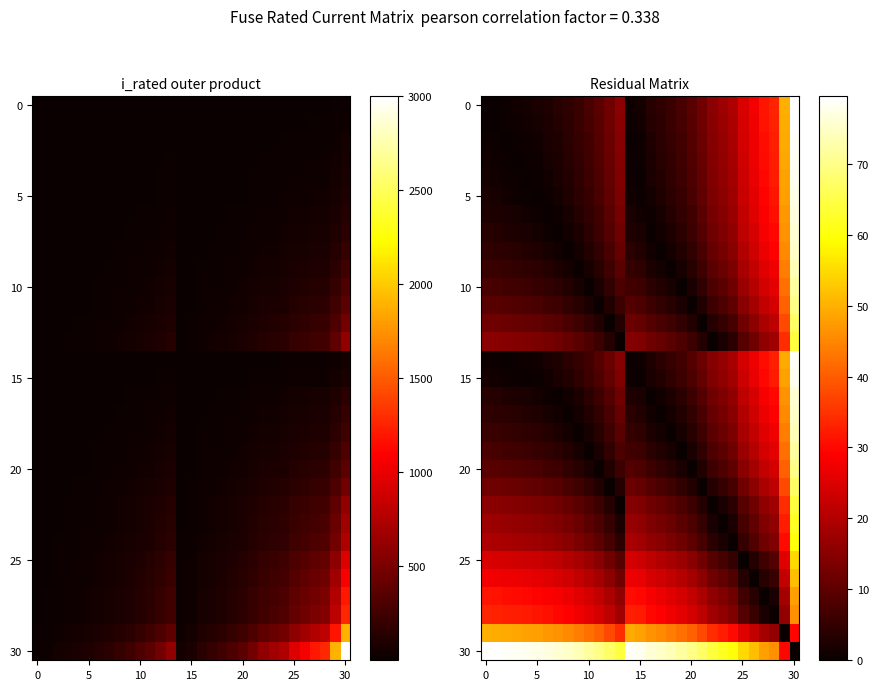

What is the total value across all series at 27?

701.2